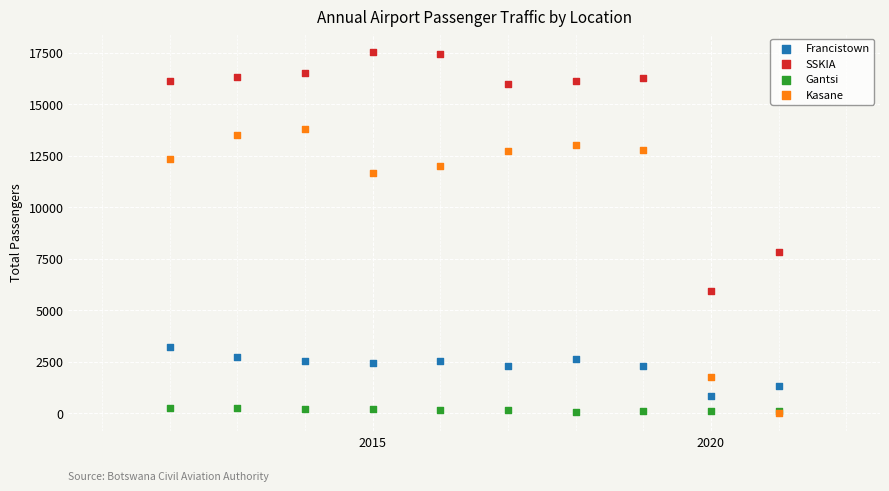

Across all series, what Y value is closest to 8781?

7852